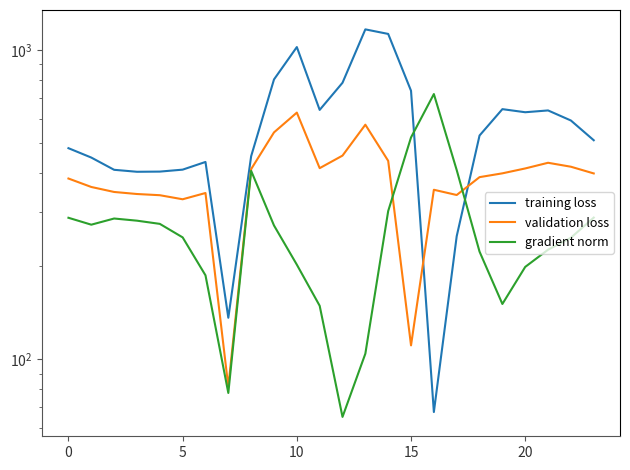

In training loss, how many points are lower than both neighbors (excluding endpoints)?

5